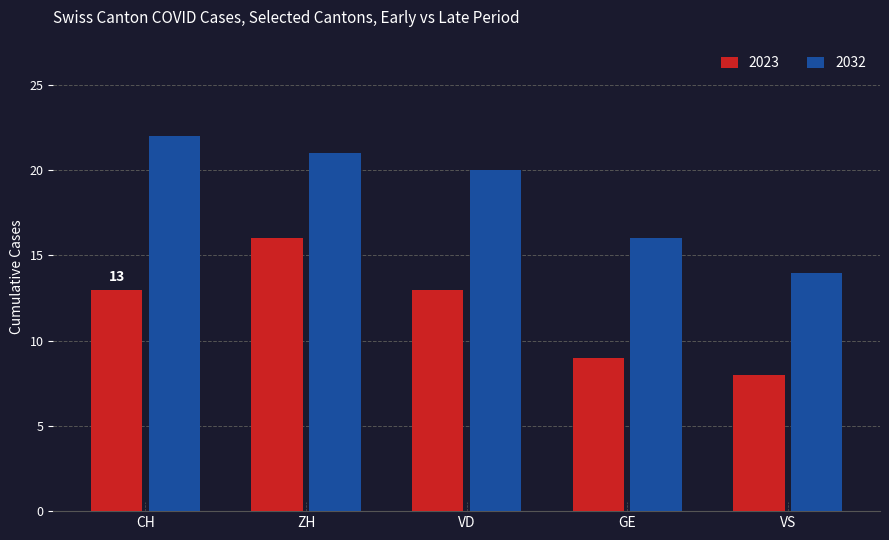

Reading right to left, list all the values displayed in this chart.

2023: VS=8	GE=9	VD=13	ZH=16	CH=13
2032: VS=14	GE=16	VD=20	ZH=21	CH=22